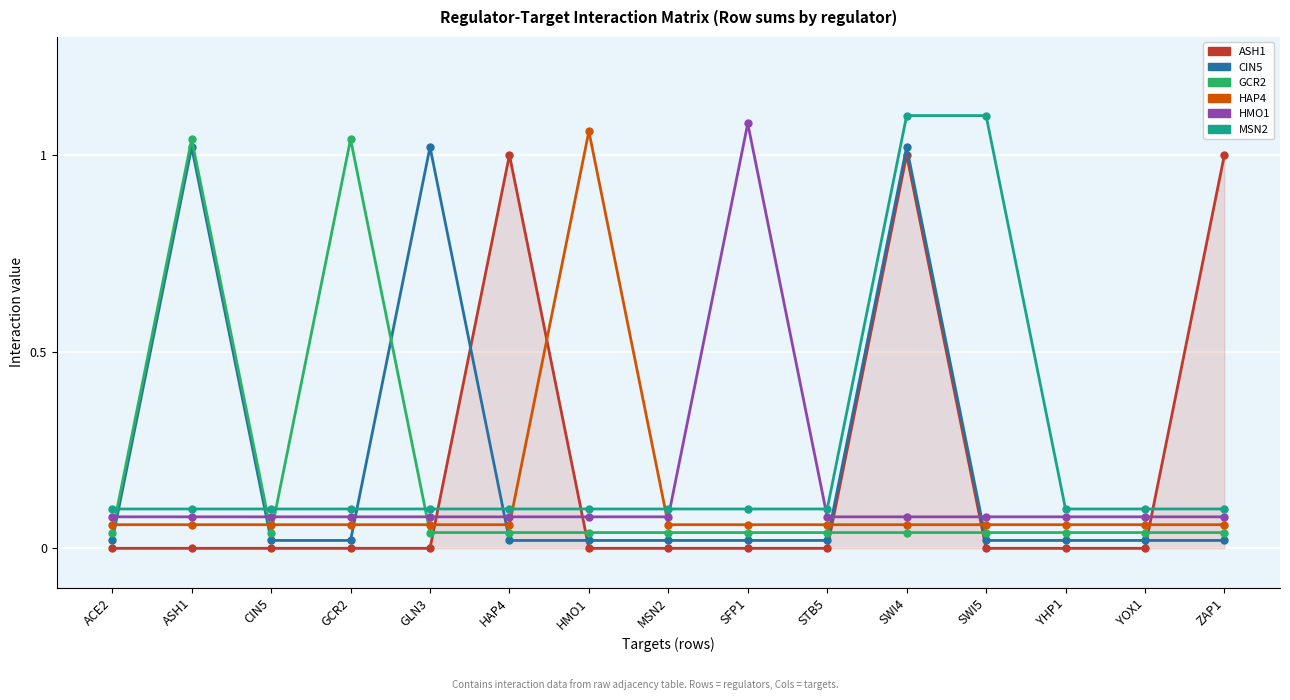

What is the label of the 12th point from the left?

SWI5